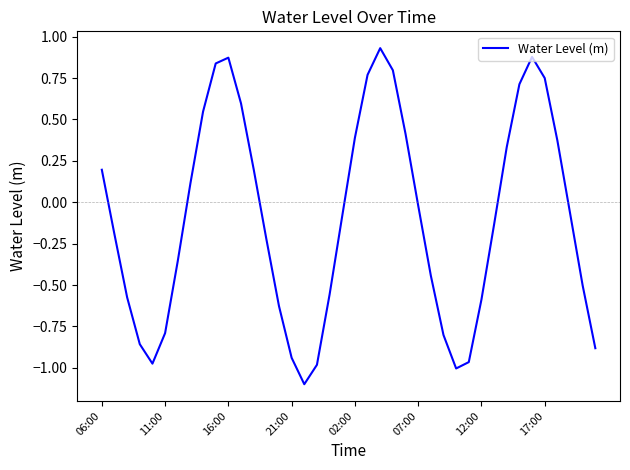

How many lines are shown in the chart?

1